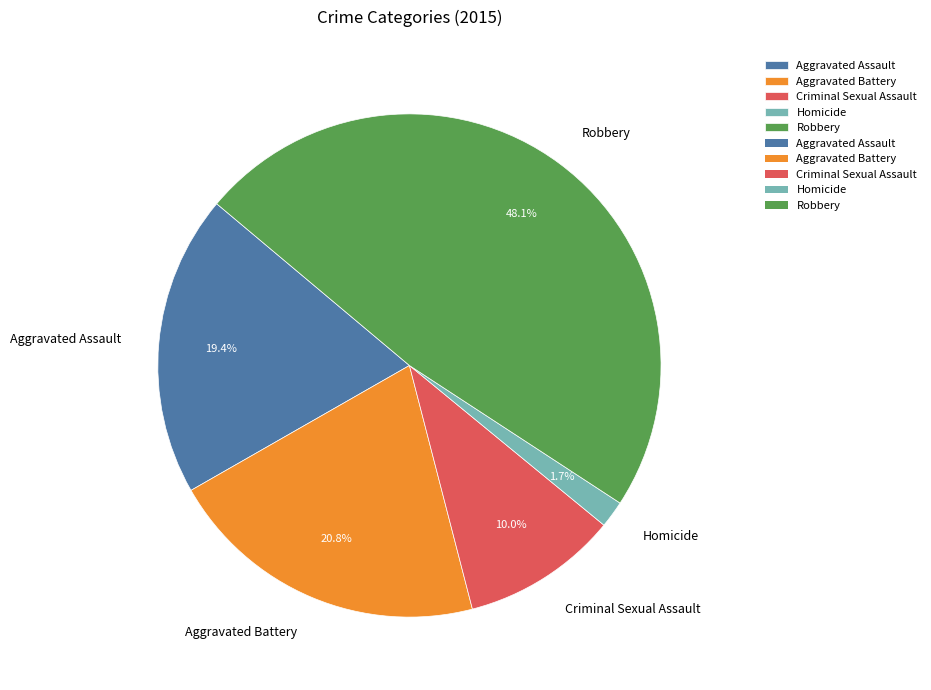

To the nearest percent, what is the difference between the Criminal Sexual Assault and Aggravated Assault slice percentages?

9%